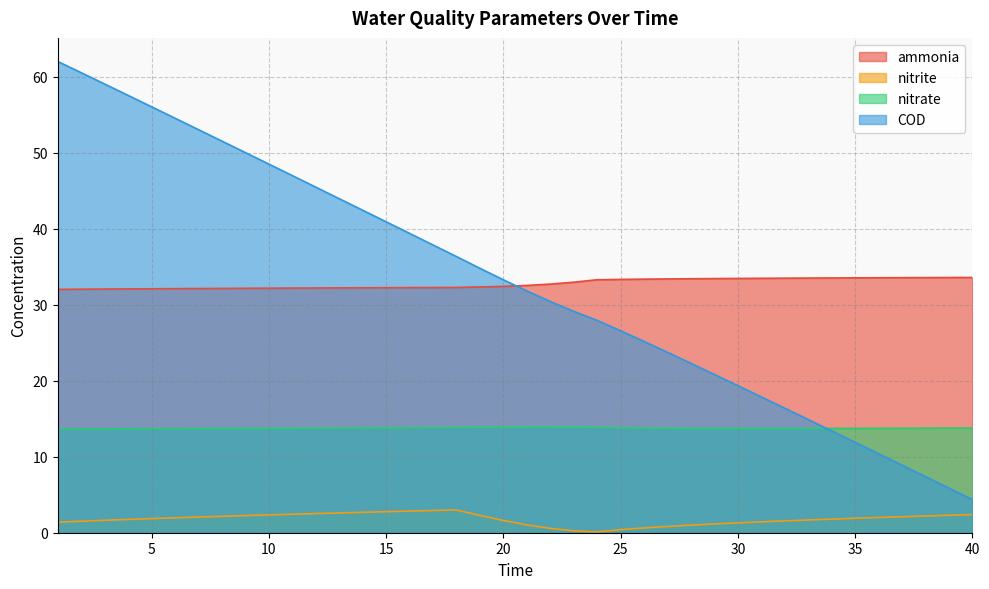

Reading left to right, what are all the values shown in this chart?

ammonia: 1=32.0	2=32.0	3=32.1	4=32.1	5=32.1	6=32.1	7=32.1	8=32.1	9=32.2	10=32.2	11=32.2	12=32.2	13=32.2	14=32.2	15=32.2	16=32.3	17=32.3	18=32.3	19=32.3	20=32.4	21=32.5	22=32.7	23=33.0	24=33.3	25=33.3	26=33.4	27=33.4	28=33.4	29=33.4	30=33.5	31=33.5	32=33.5	33=33.5	34=33.5	35=33.5	36=33.5	37=33.6	38=33.6	39=33.6	40=33.6
nitrite: 1=1.4	2=1.5	3=1.6	4=1.7	5=1.9	6=2.0	7=2.1	8=2.2	9=2.3	10=2.3	11=2.4	12=2.5	13=2.6	14=2.7	15=2.8	16=2.8	17=2.9	18=3.0	19=2.3	20=1.6	21=1.0	22=0.6	23=0.3	24=0.1	25=0.4	26=0.6	27=0.8	28=1.0	29=1.2	30=1.3	31=1.4	32=1.6	33=1.7	34=1.8	35=1.9	36=2.0	37=2.1	38=2.2	39=2.3	40=2.4
nitrate: 1=13.7	2=13.7	3=13.7	4=13.7	5=13.7	6=13.7	7=13.7	8=13.7	9=13.7	10=13.7	11=13.7	12=13.8	13=13.8	14=13.8	15=13.8	16=13.8	17=13.8	18=13.8	19=13.9	20=13.9	21=13.9	22=13.9	23=13.9	24=13.9	25=13.8	26=13.8	27=13.7	28=13.7	29=13.7	30=13.7	31=13.7	32=13.7	33=13.7	34=13.7	35=13.7	36=13.7	37=13.8	38=13.8	39=13.8	40=13.8
COD: 1=62.0	2=60.5	3=59.0	4=57.5	5=56.0	6=54.5	7=53.0	8=51.5	9=50.0	10=48.5	11=47.0	12=45.5	13=44.0	14=42.4	15=40.9	16=39.4	17=37.9	18=36.3	19=34.8	20=33.3	21=31.8	22=30.4	23=29.1	24=27.9	25=26.6	26=25.2	27=23.7	28=22.3	29=20.8	30=19.4	31=17.9	32=16.4	33=14.9	34=13.4	35=11.9	36=10.4	37=8.9	38=7.4	39=5.9	40=4.4